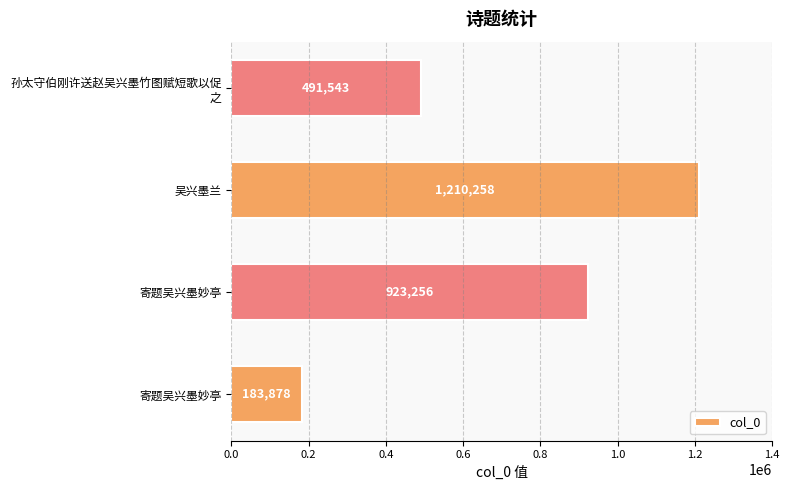

Are the bars horizontal?

Yes